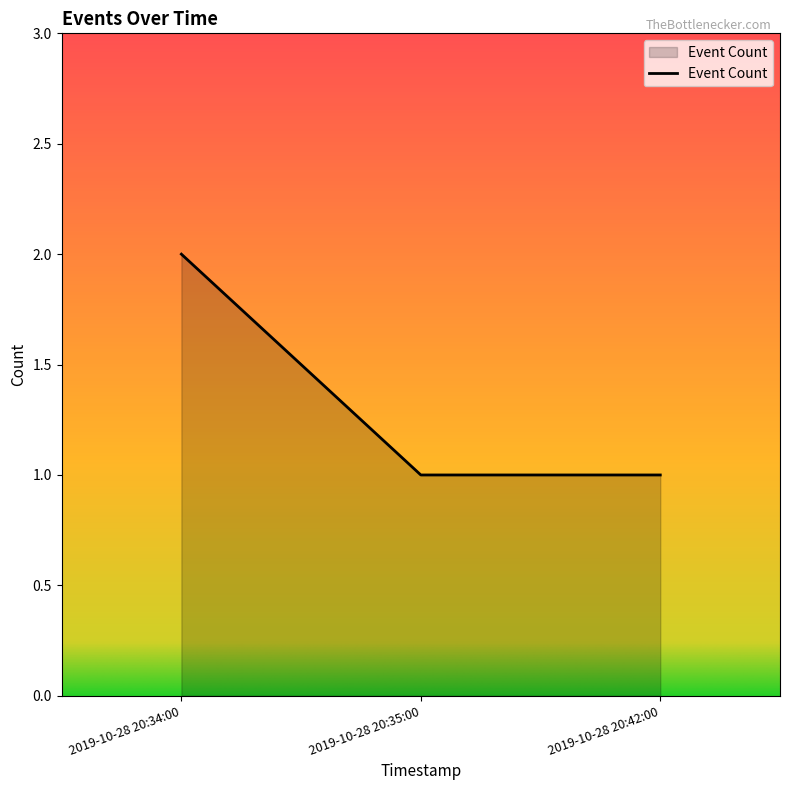

Which label corresponds to the largest value in the chart?

2019-10-28 20:34:00